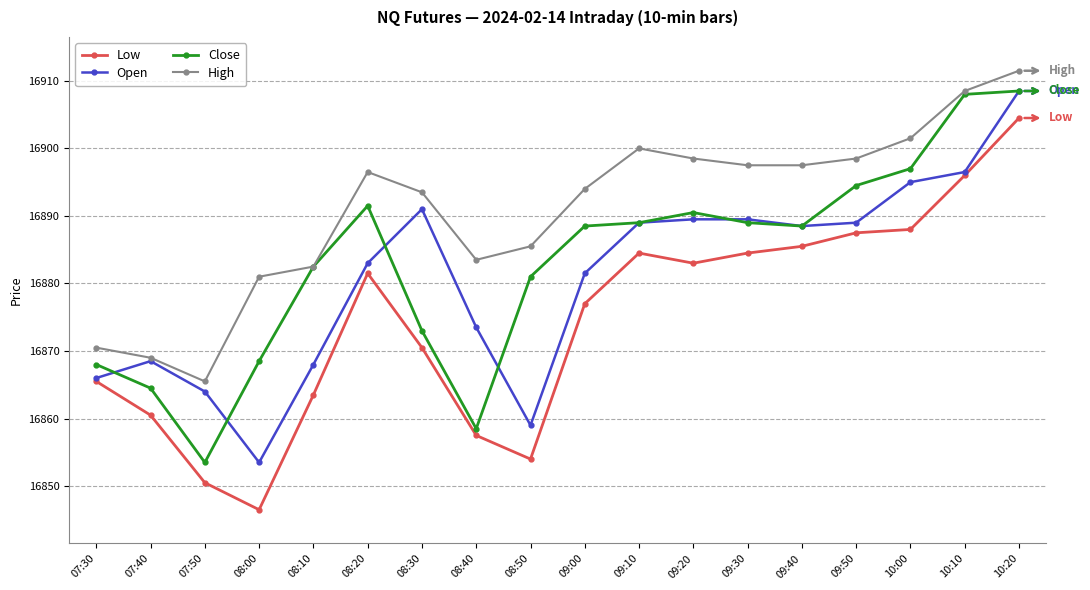

The Low series shows 16857.5 at 08:40. True or false?

True